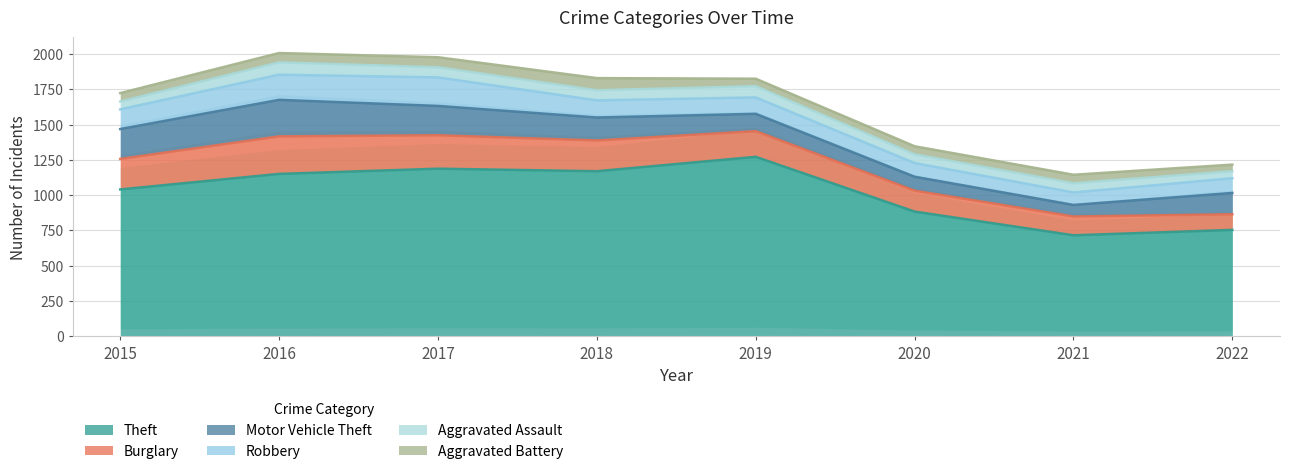

True or false: Theft and Aggravated Battery cross at least once.

False